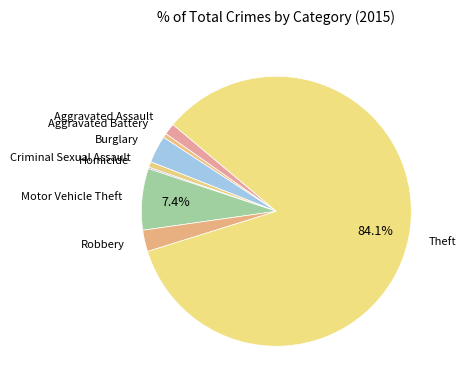

Between Aggravated Assault and Aggravated Battery, which is larger?

Aggravated Assault